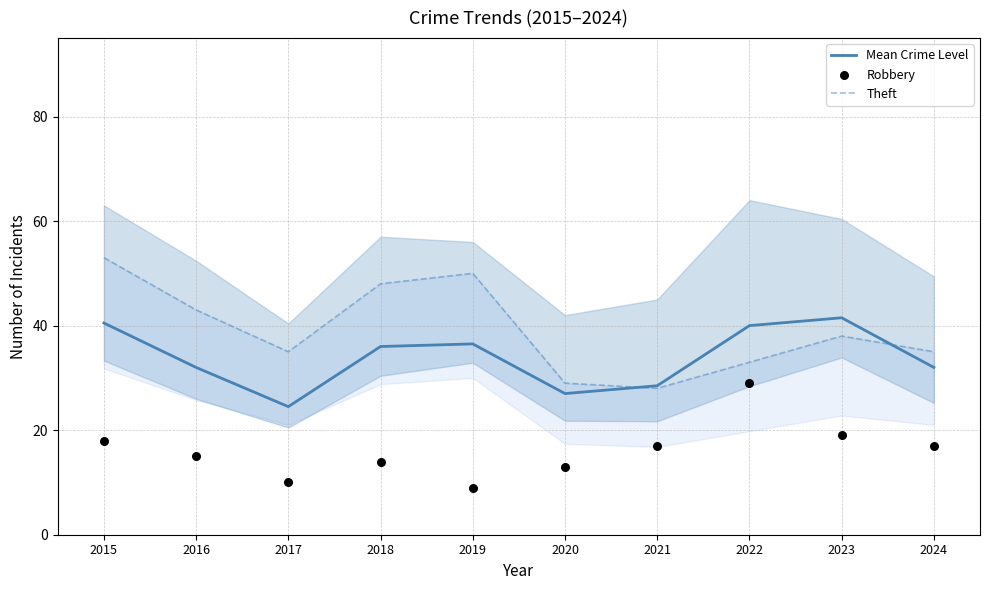

Which series reaches the maximum Y coordinate?

Theft